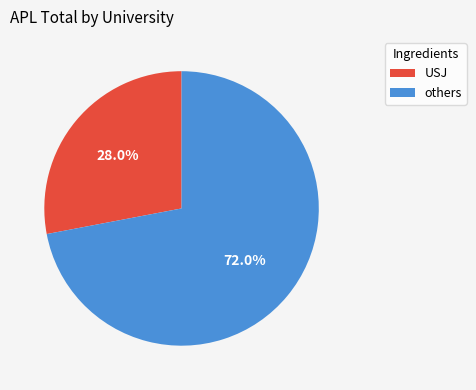

Is there any slice that represents more than half of the pie?

Yes